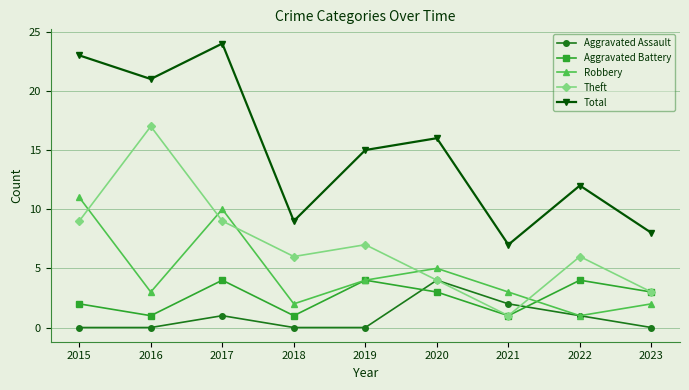

Is it true that Aggravated Assault equals 2 at 2017?

False